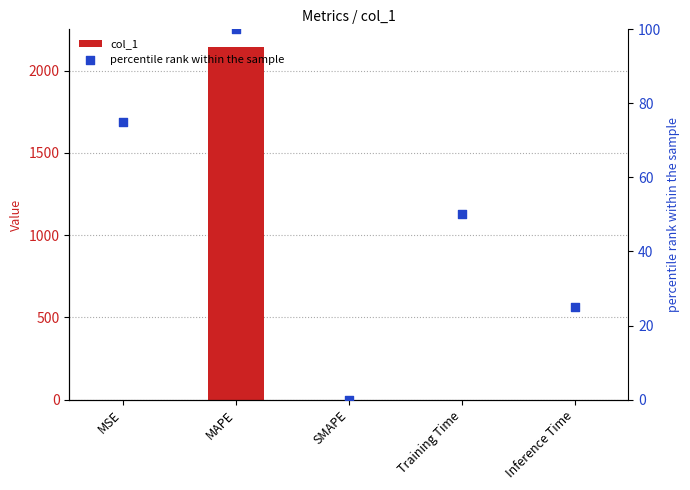

Which series has the largest total across all categories?

col_1